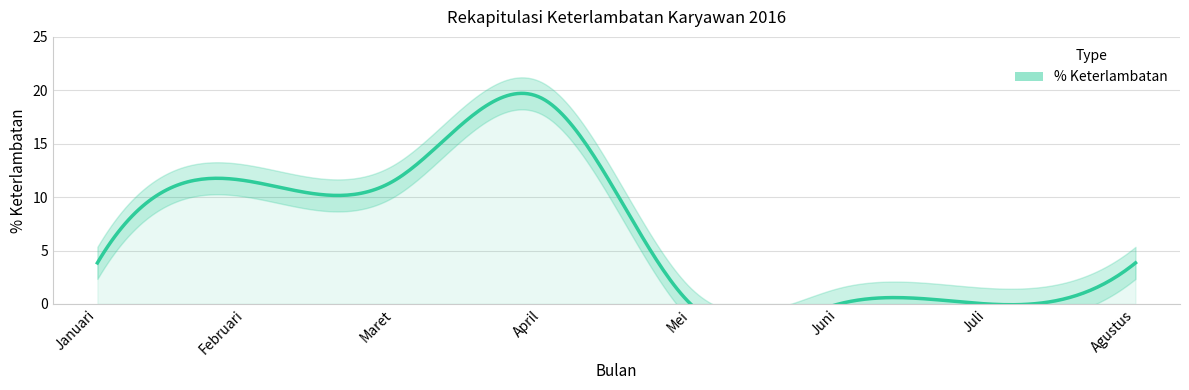

What is the difference between the maximum and minimum values?

19.2